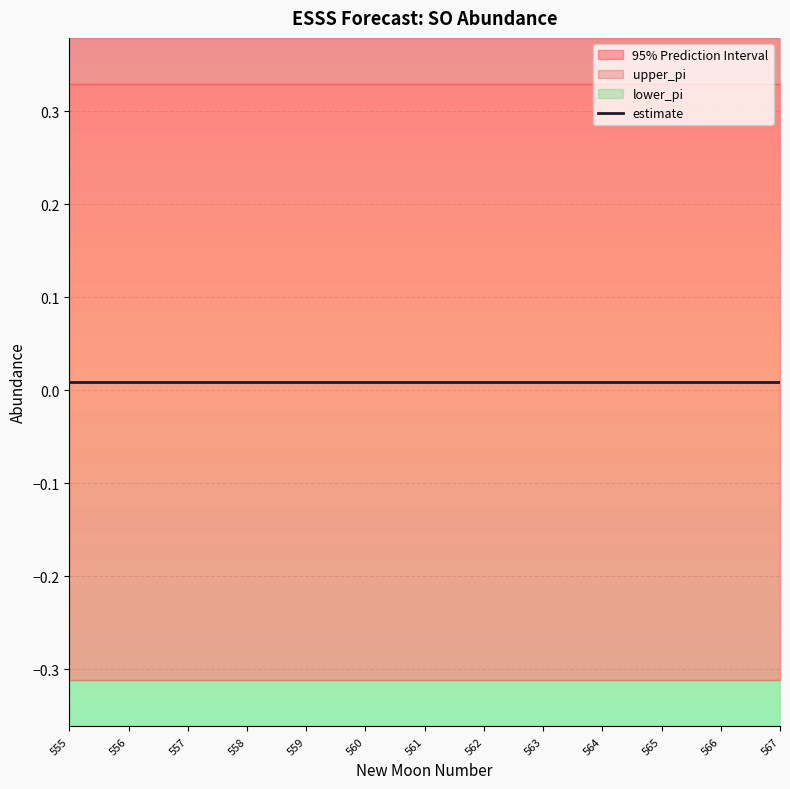

What is the difference between the highest and lowest values at 567?

0.6